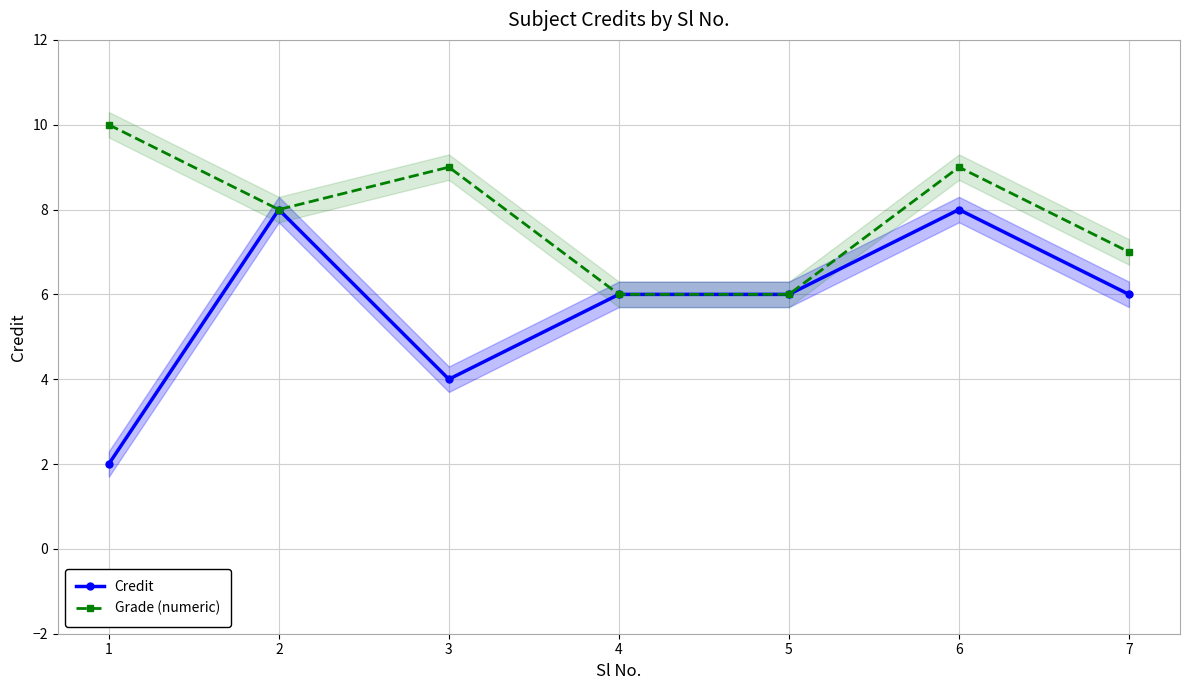

Where does the Grade (numeric) series first go above 8?

1